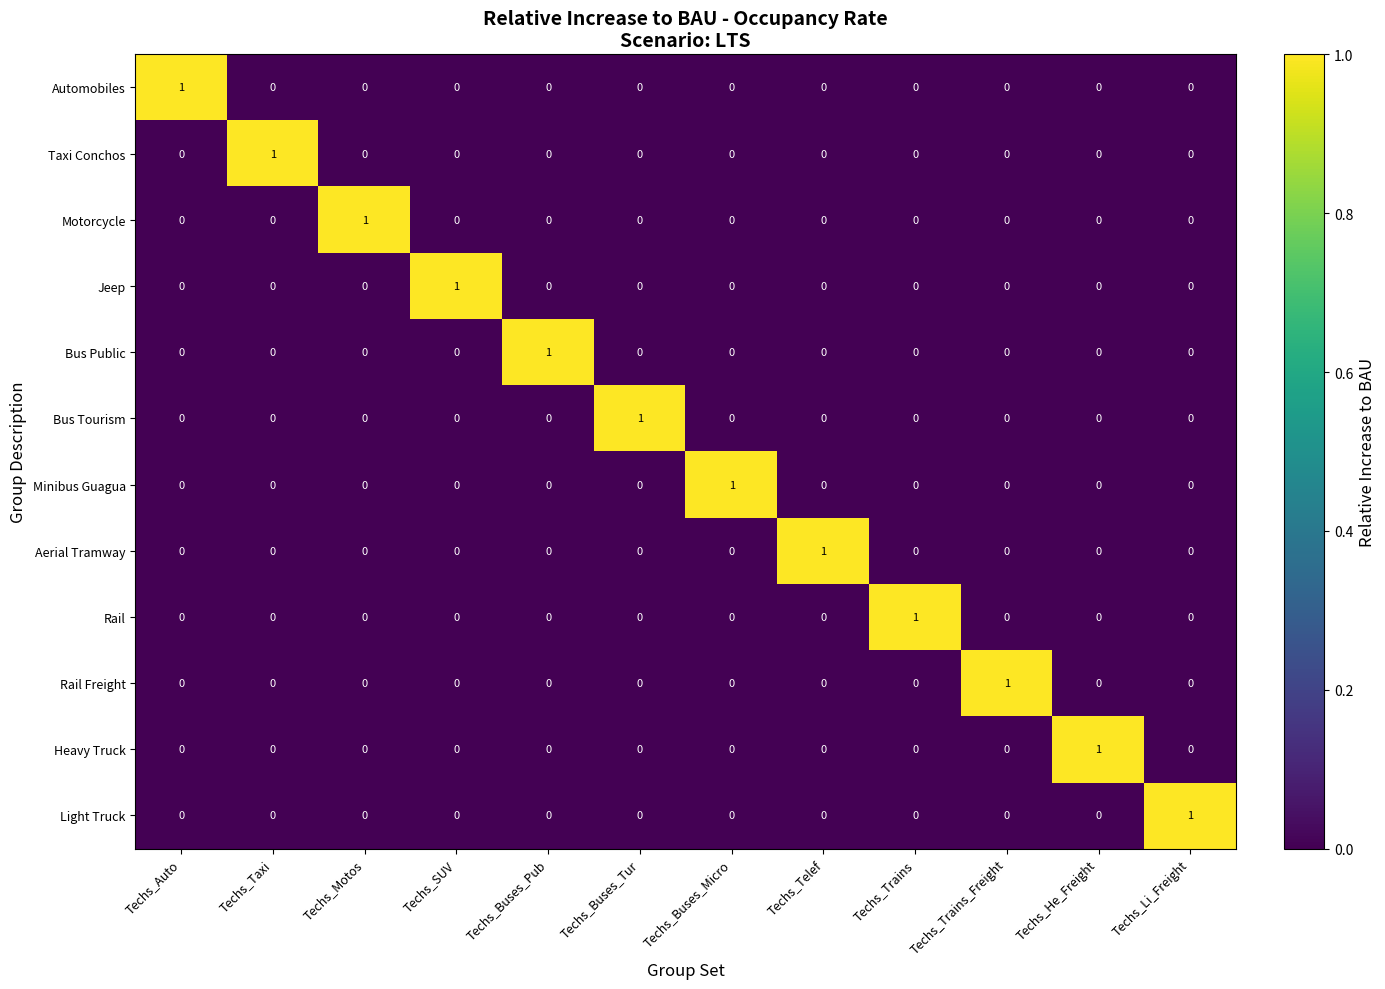

Count the Taxi Conchos values in the range 0 to 1.

12